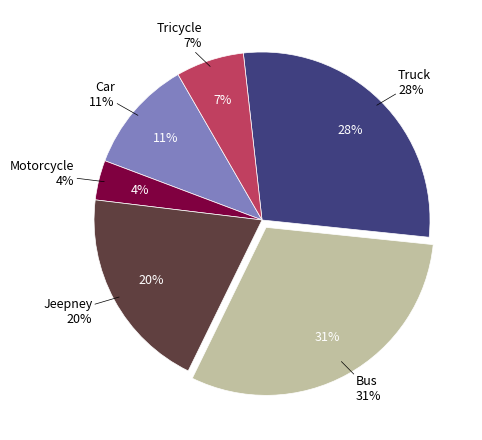

To the nearest percent, what portion does Bus represent?

31%